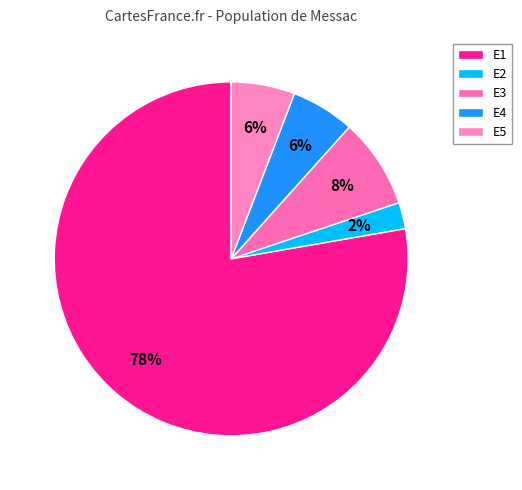

To the nearest percent, what portion does E4 represent?

6%